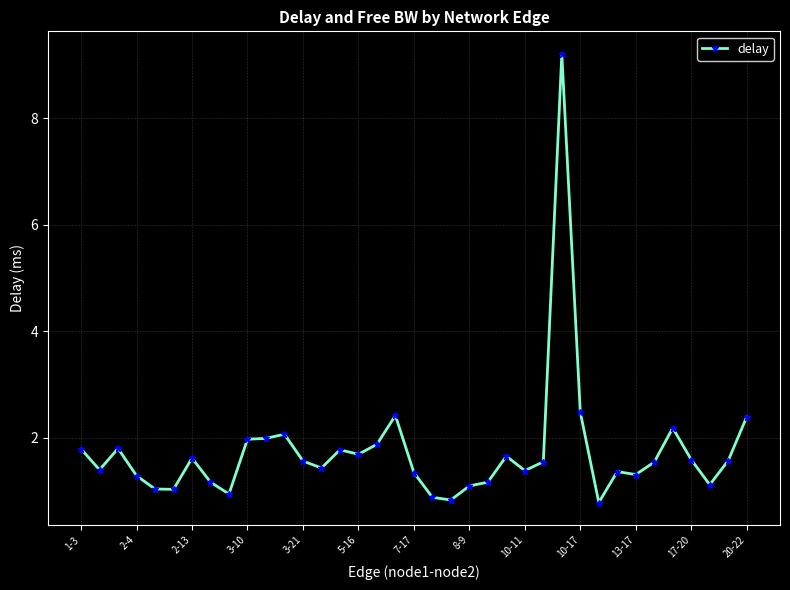

What is the greatest value displayed?

9.2